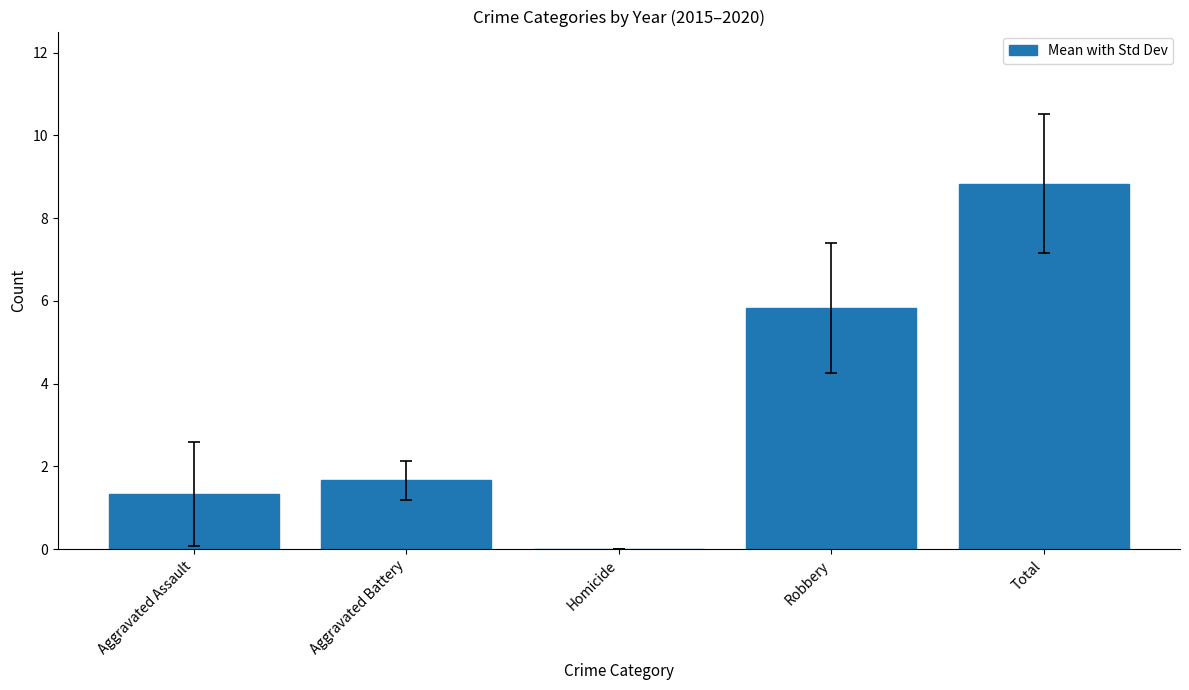

What is the sum of all values?

17.7